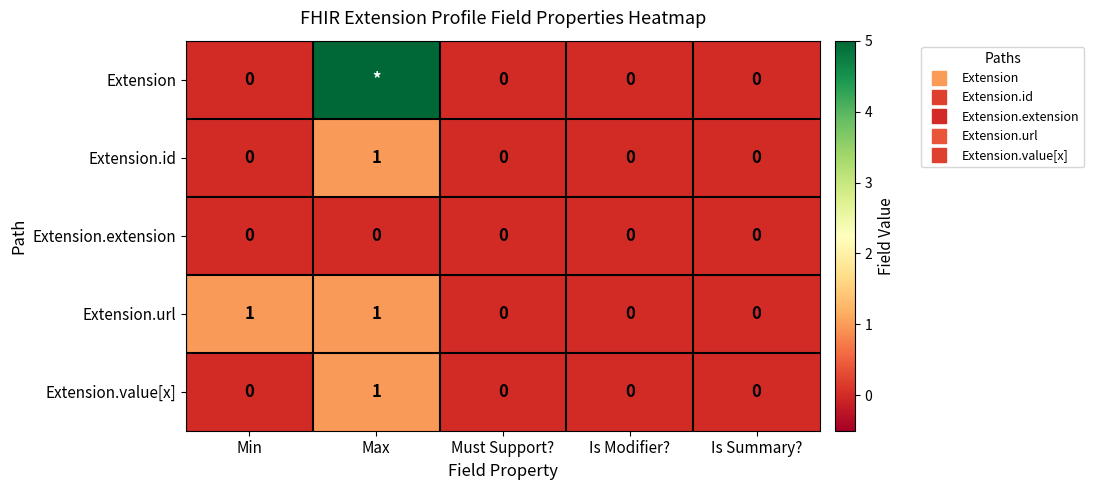

The value of Extension at Must Support? is 0. True or false?

True